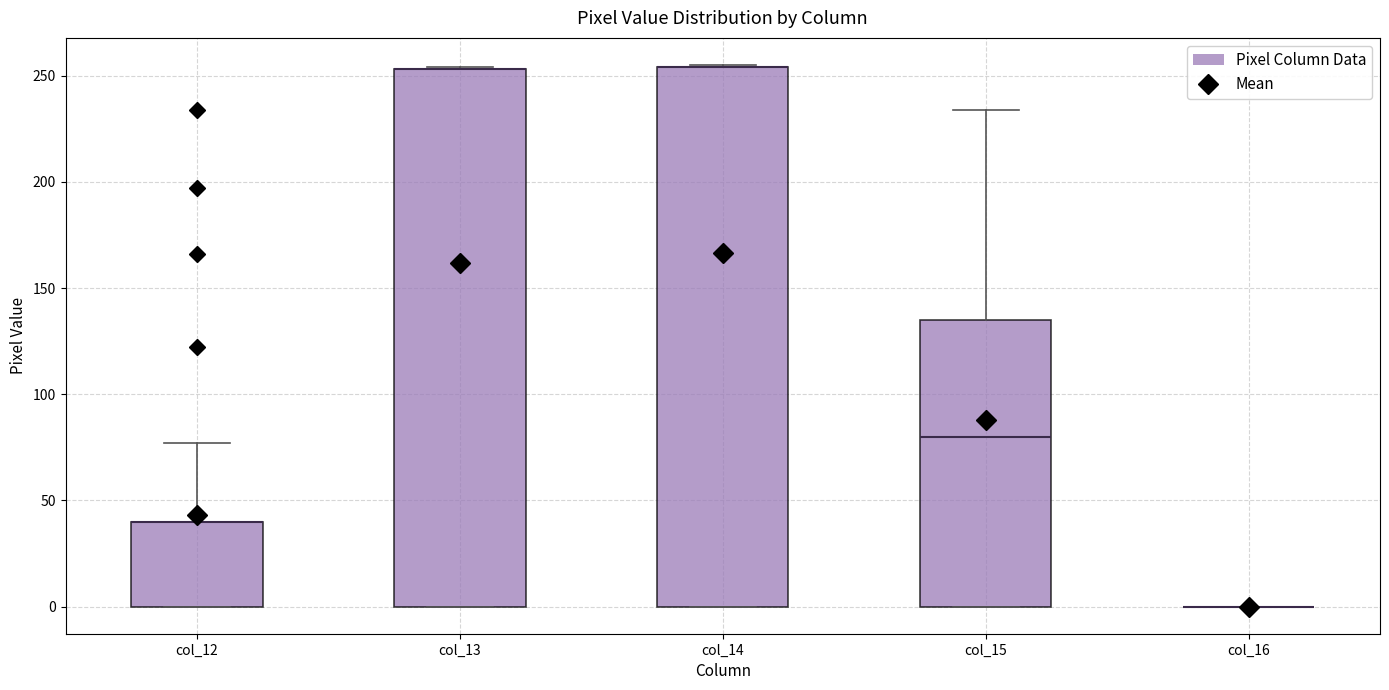

Reading left to right, read every box against the y-axis: the position of its median line, the range the box covers, and the ends of its whiskers. The values are not printed on the chart, so give them approximately, as read against the axis.

col_12: median 40 (drawn on the box's upper edge), box 0 to 40, whiskers 0 to 75
col_13: median 255 (drawn on the box's upper edge), box 0 to 255, whiskers 0 to 255
col_14: median 255 (drawn on the box's upper edge), box 0 to 255, whiskers 0 to 255
col_15: median 80, box 0 to 135, whiskers 0 to 235
col_16: box collapsed to a line at 0, whiskers 0 to 0